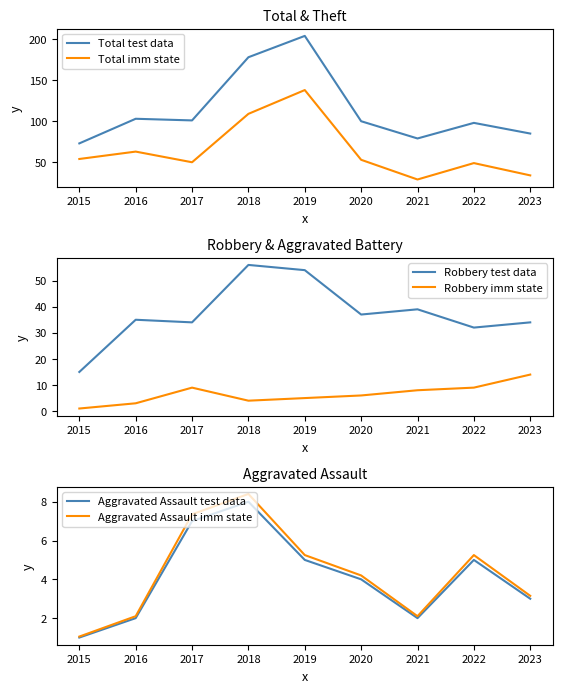

What is the value of the Total imm state point at the 7th from the left?

29.0